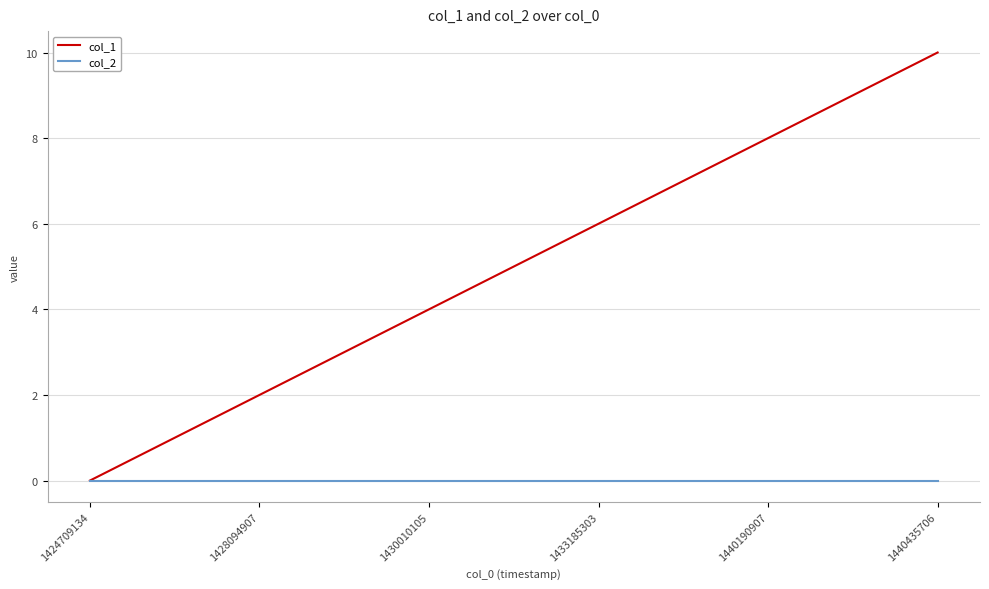

Rank the series by their average value, from highest to lowest.

col_1, col_2